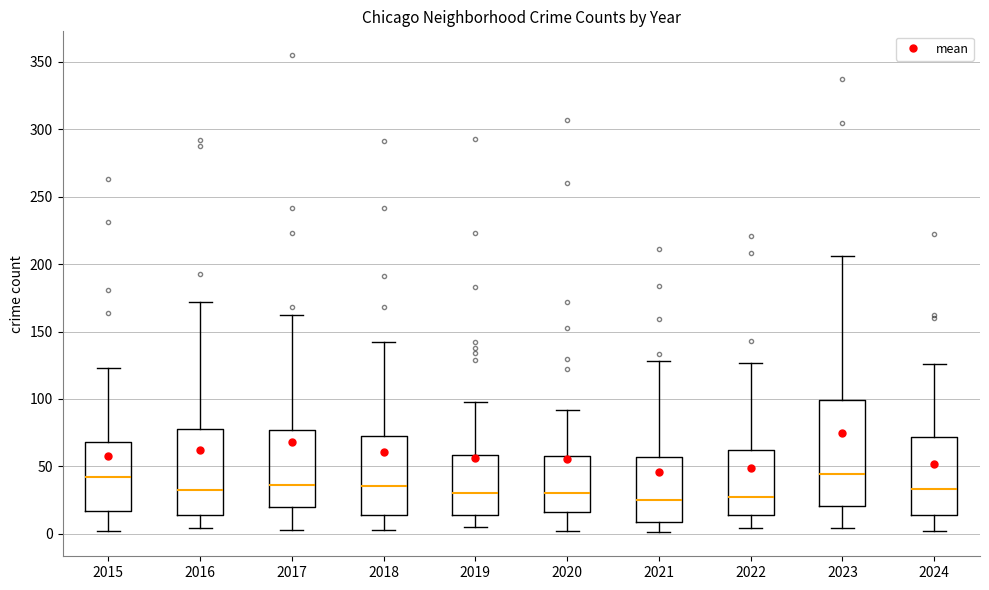

Which box is the tallest, from its lower edge to its upper edge?

2023